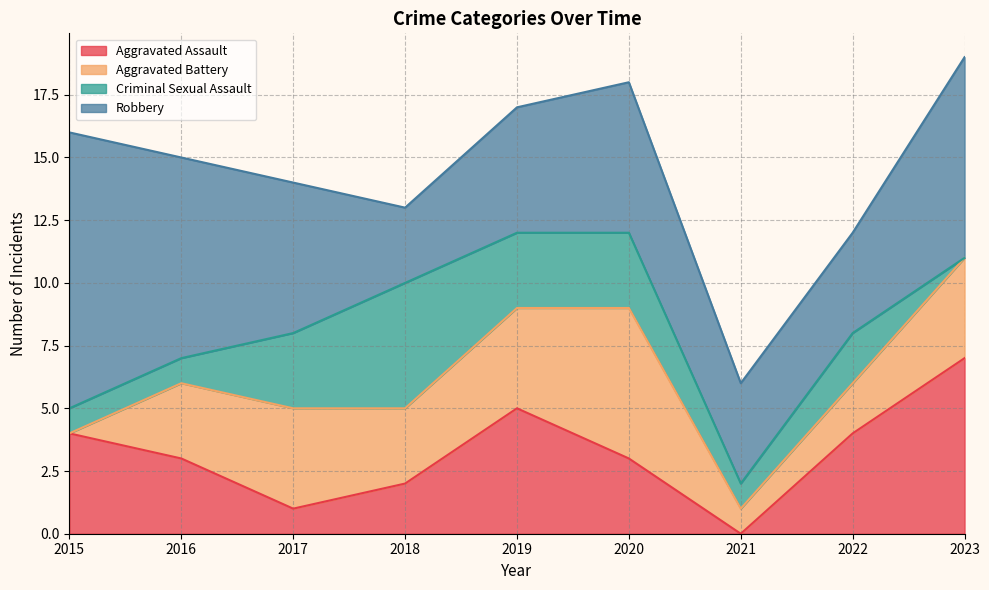

How many values in the Robbery series exceed 6?

3